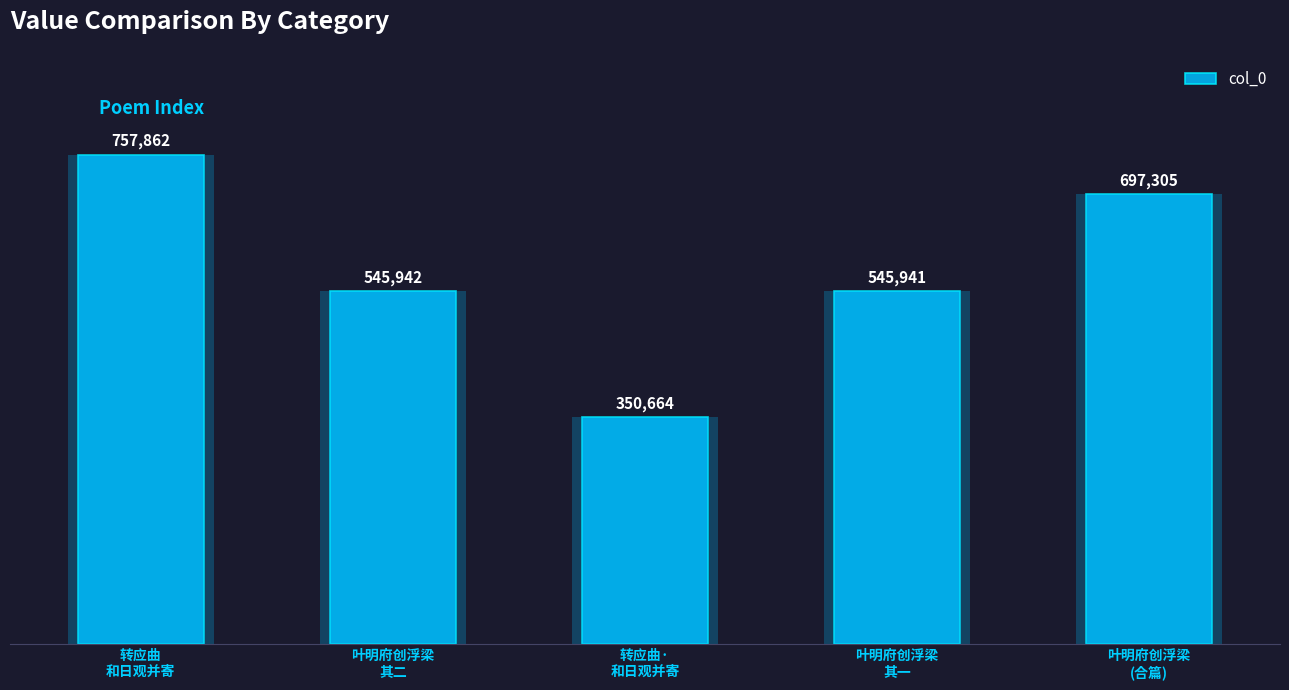

The chart shows a value of 616588 at 转应曲·
和日观并寄. True or false?

False